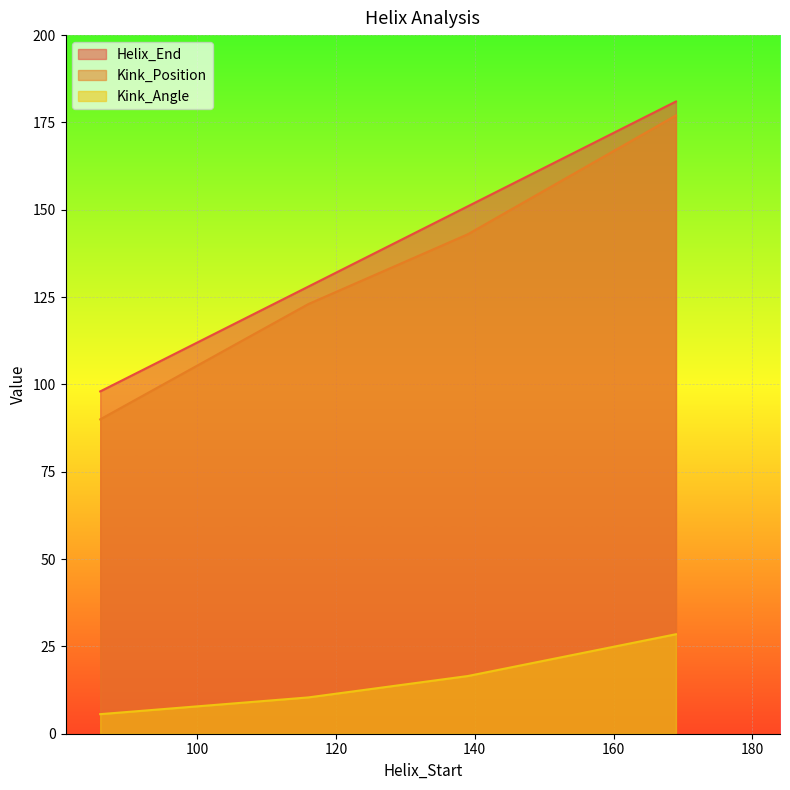

At how many categories does at least one series exceed 31?

4